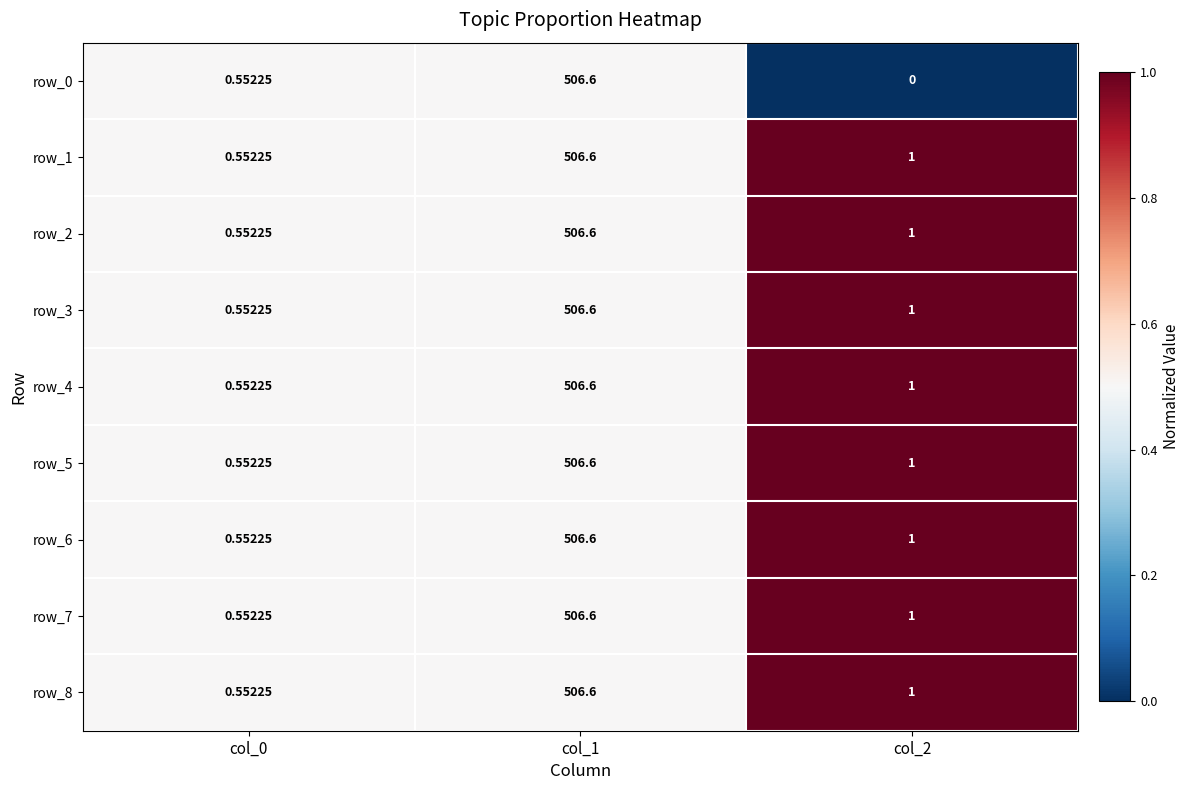

The value of row_1 at col_2 is 1.0. True or false?

True